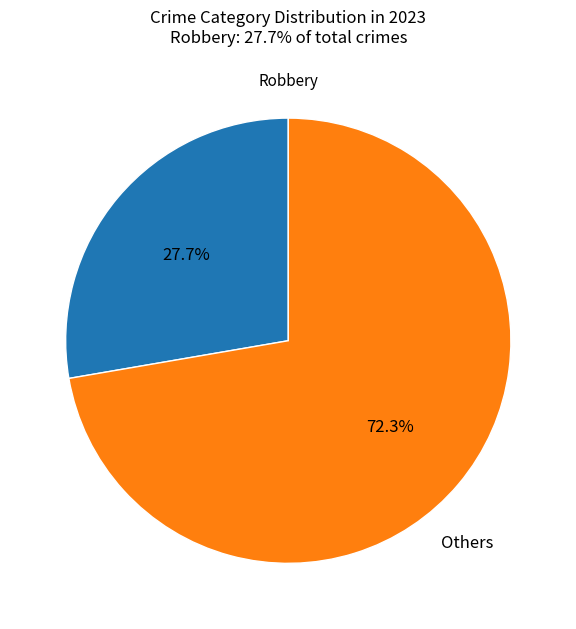

Which slice is the largest?

Others